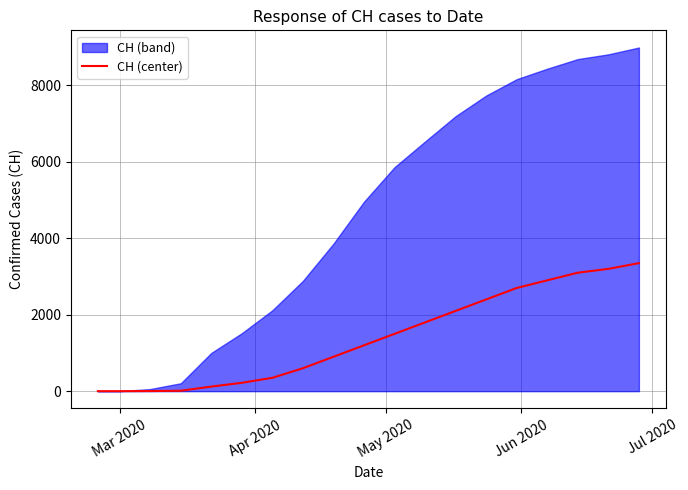

Reading left to right, what are all the values shown in this chart?

0	0	3	11	120	219	350	600	900	1200	1500	1800	2100	2400	2700	2900	3100	3200	3350